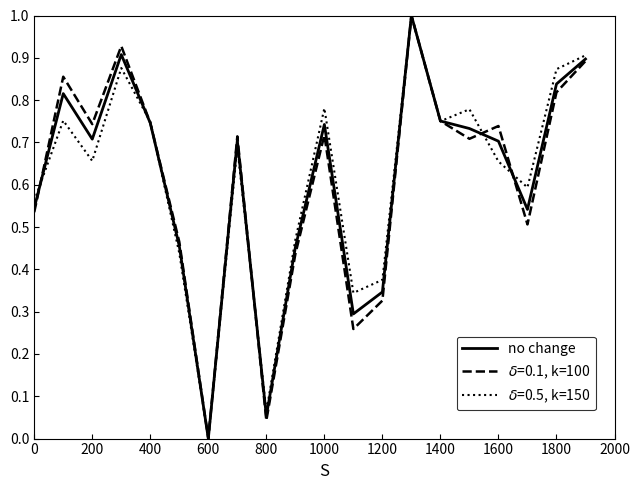

What is the maximum value shown in the chart?

1.0